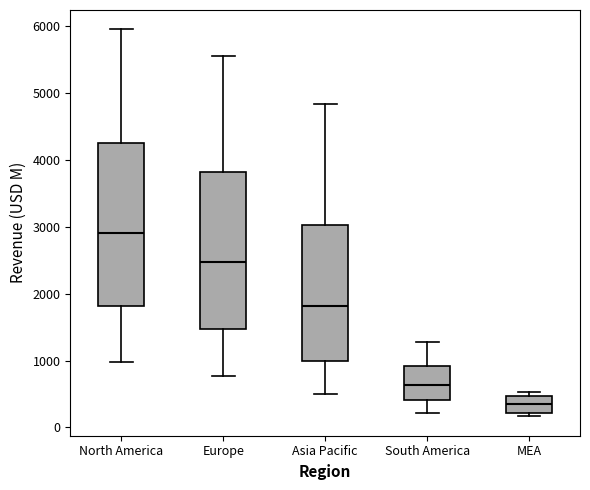

Reading left to right, read every box against the y-axis: the position of its median line, the range the box covers, and the ends of its whiskers. The values are not printed on the chart, so give them approximately, as read against the axis.

North America: median 2900, box 1800 to 4300, whiskers 1000 to 6000
Europe: median 2500, box 1500 to 3800, whiskers 800 to 5600
Asia Pacific: median 1800, box 1000 to 3000, whiskers 500 to 4800
South America: median 600, box 400 to 900, whiskers 200 to 1300
MEA: median 300, box 200 to 500, whiskers 200 (just below the box's lower edge) to 500 (just above the box's upper edge)